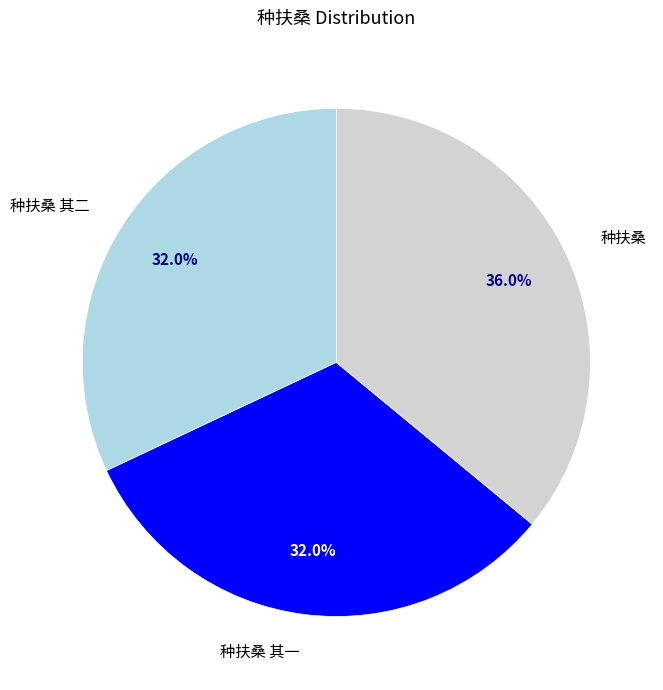

Is there any slice that represents more than half of the pie?

No